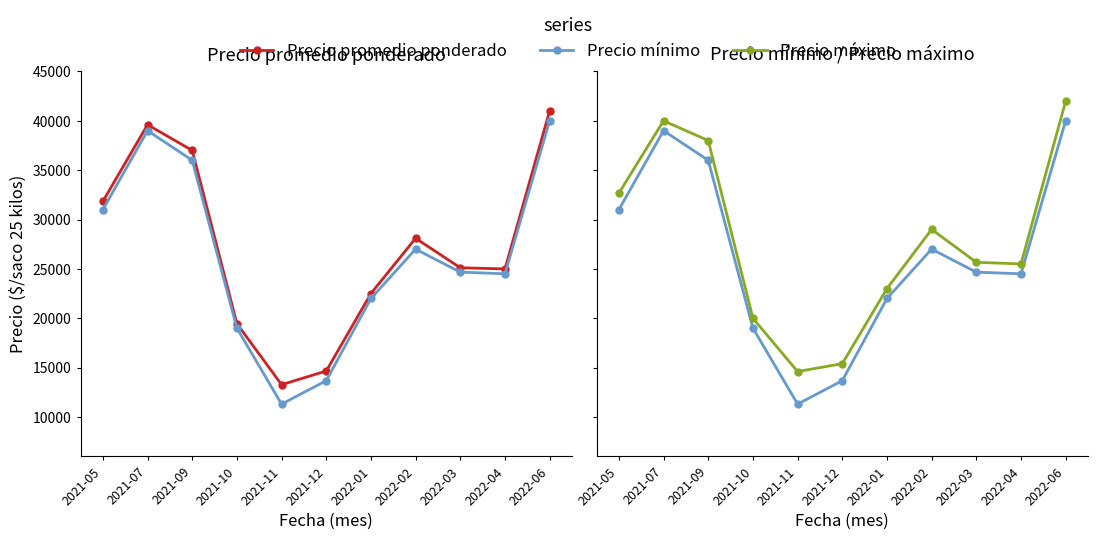

What is the total value across all series at 2022-06?

123000